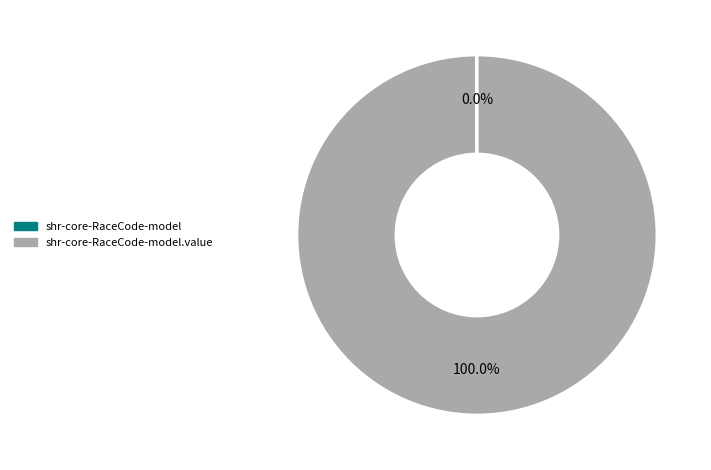

Is there any slice that represents more than half of the pie?

Yes